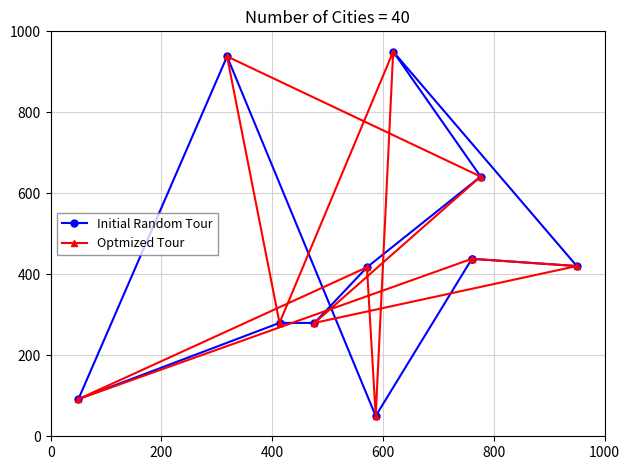

Between which two adjacent categories do Initial Random Tour and Optmized Tour first intersect?

200 and 400